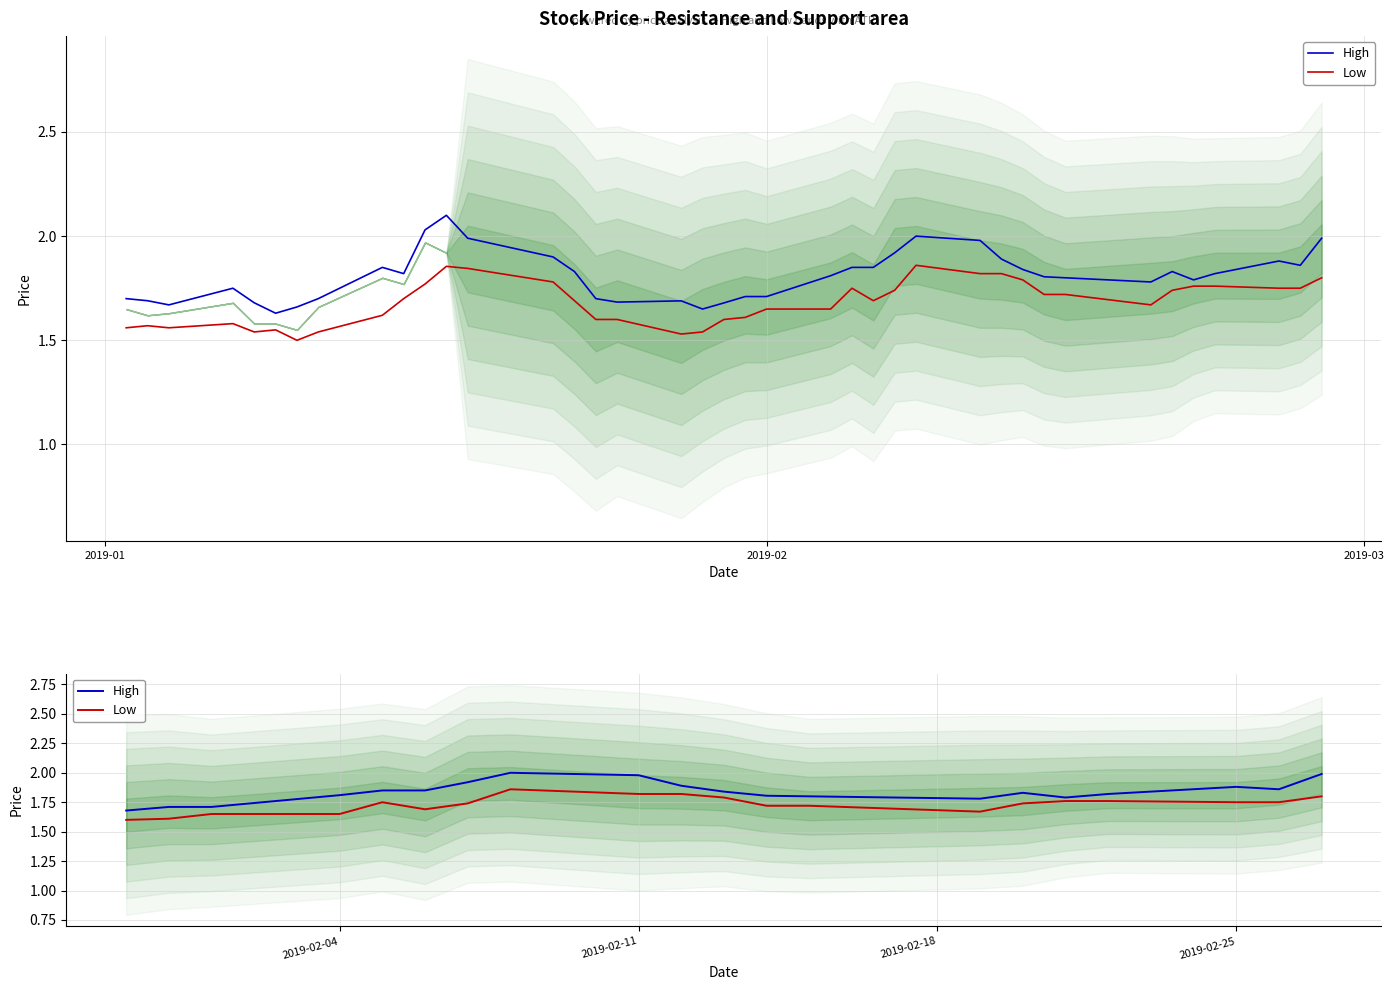

At how many categories does at least one series exceed 1?

20